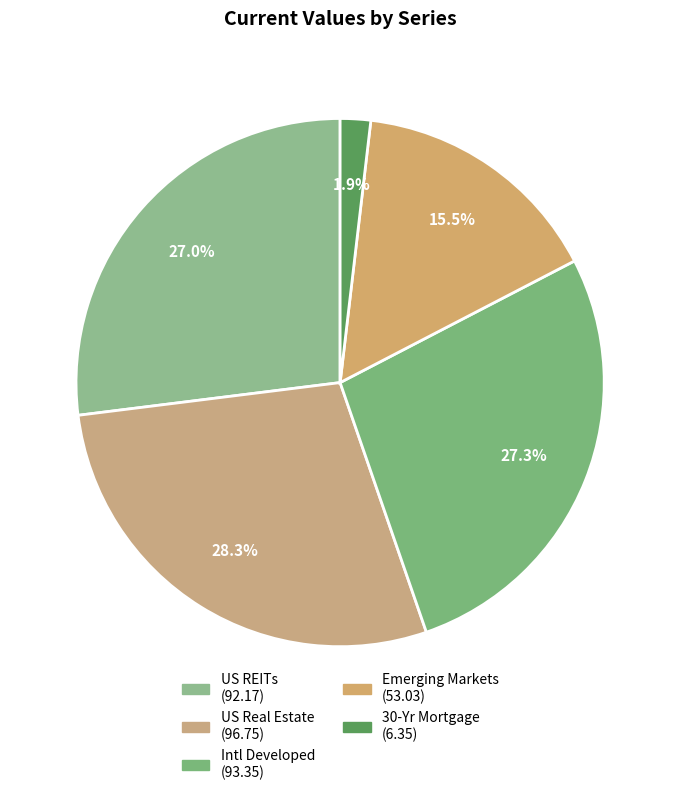

How many slices are in this pie chart?

5